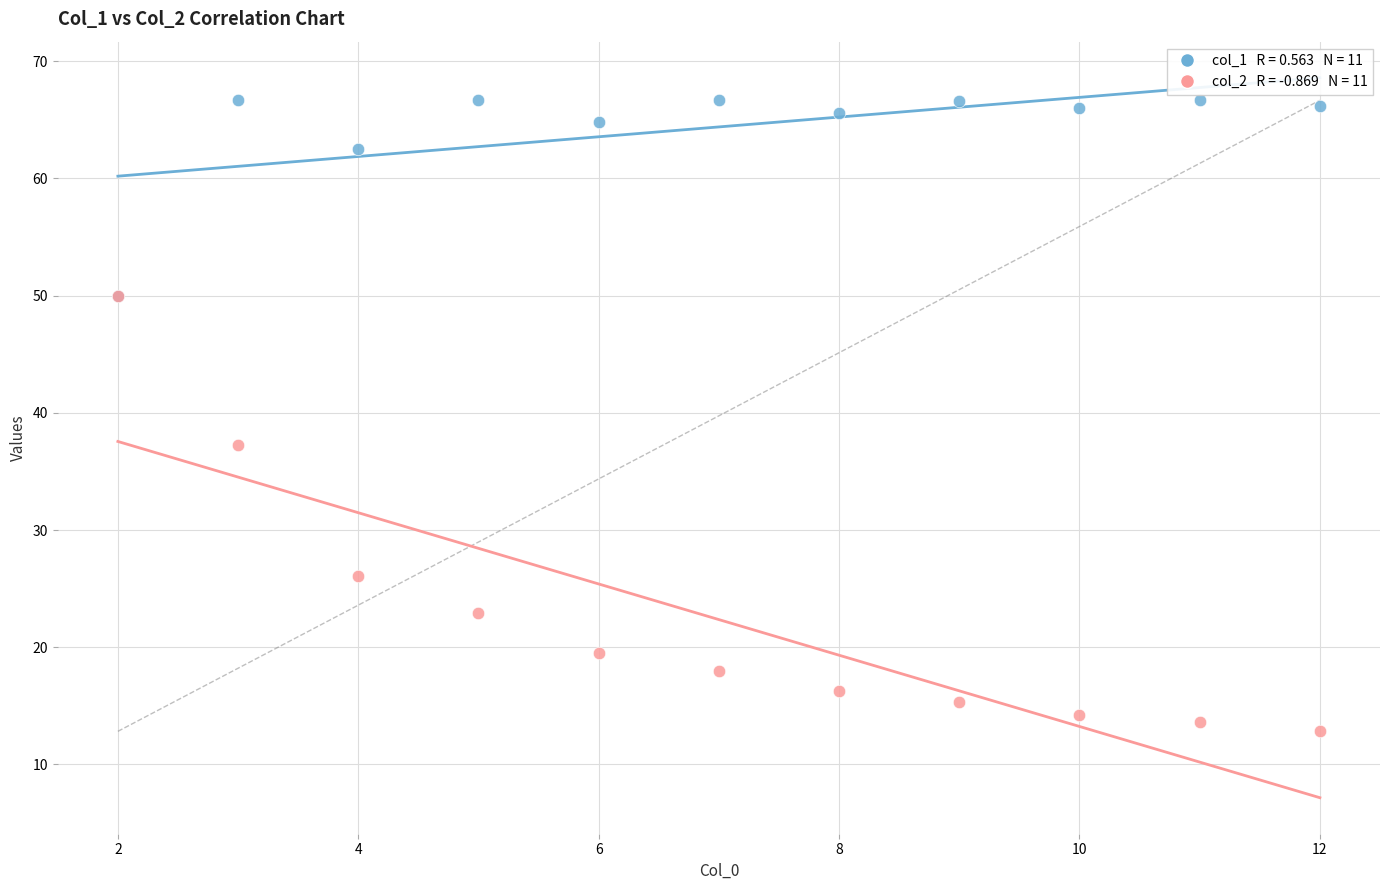

Across all series, what Y value is closest to 39?

37.3